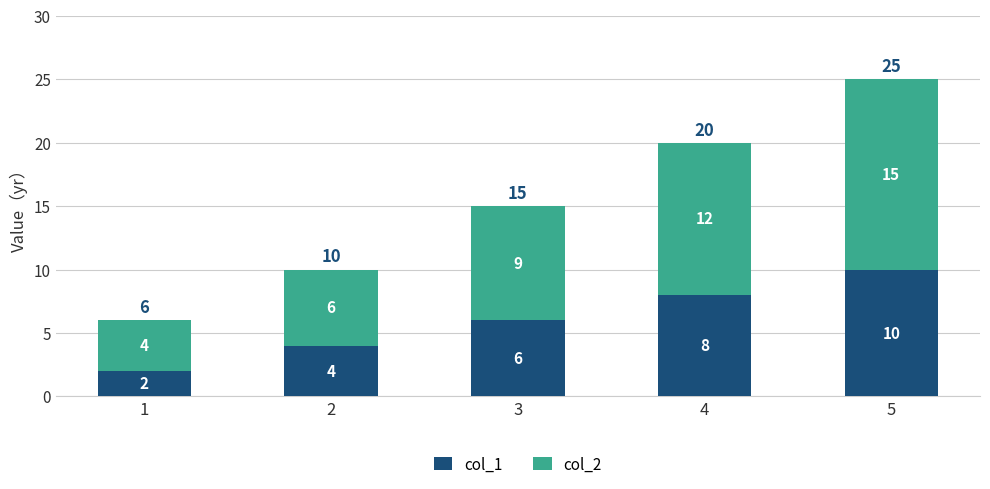

What is the total value across all series at 4?

20